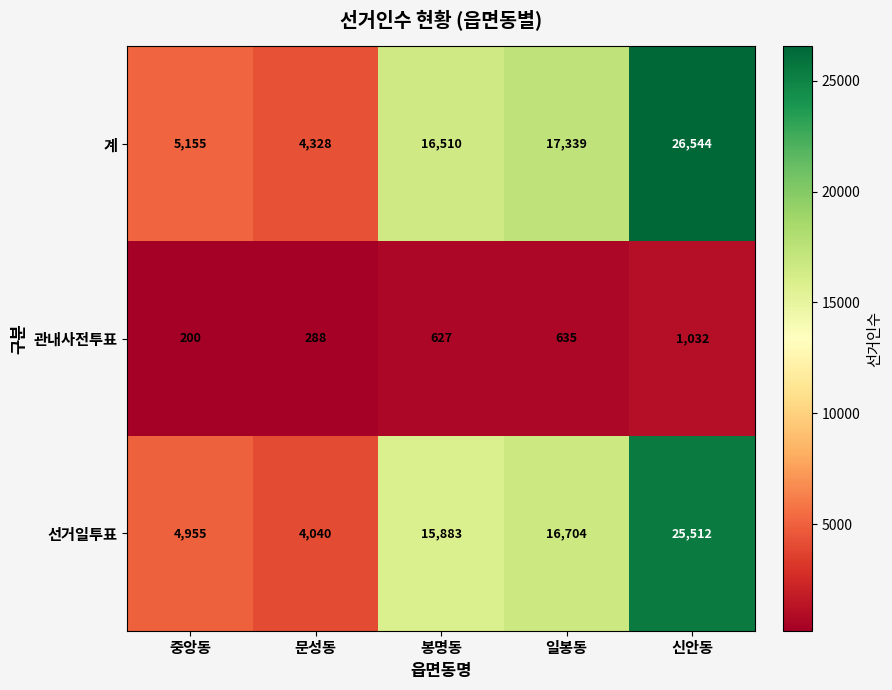

What is the highest value of the 계 series?

26544